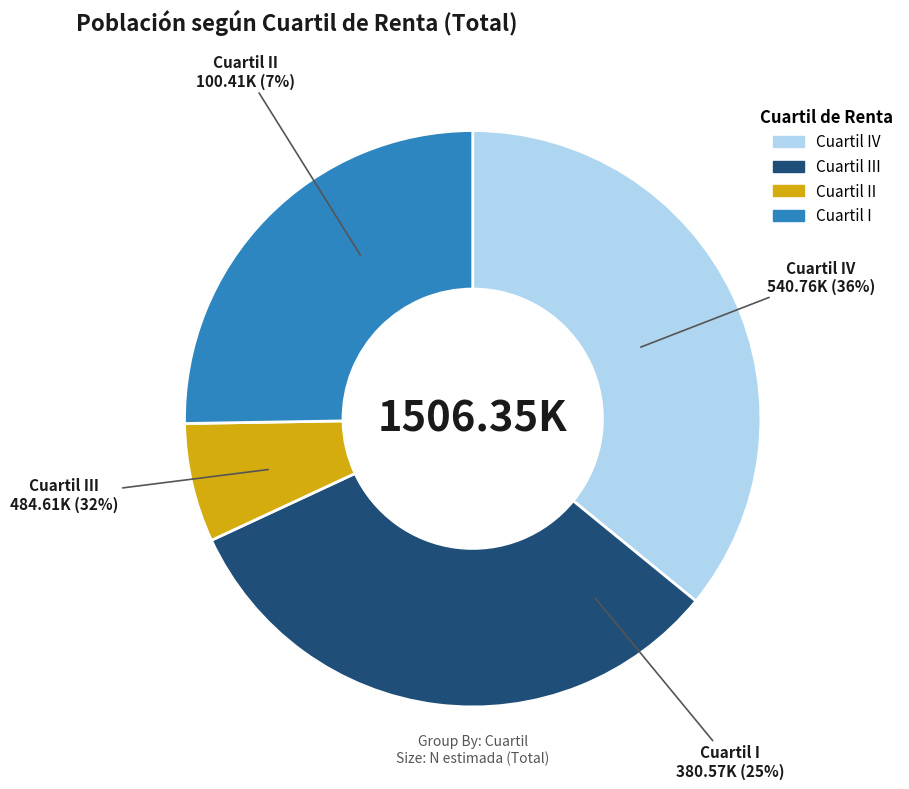

Is there any slice that represents more than half of the pie?

No